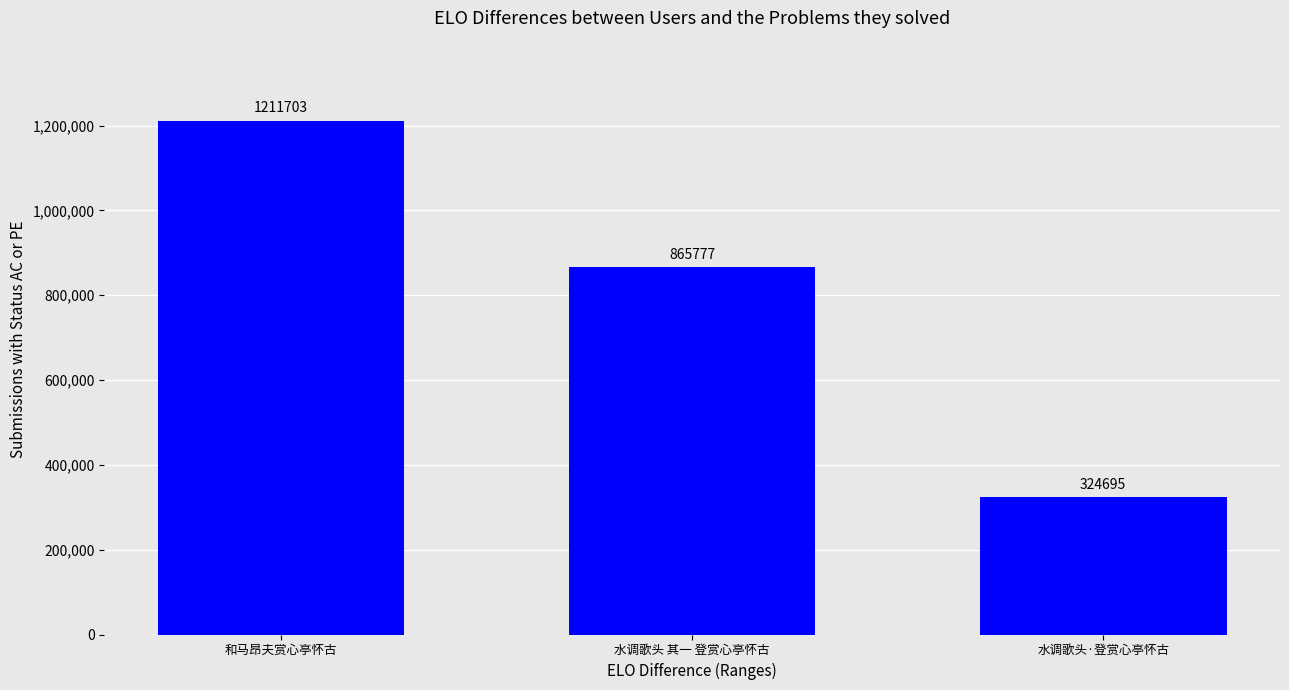

What is the label of the 1st bar from the right?

水调歌头·登赏心亭怀古